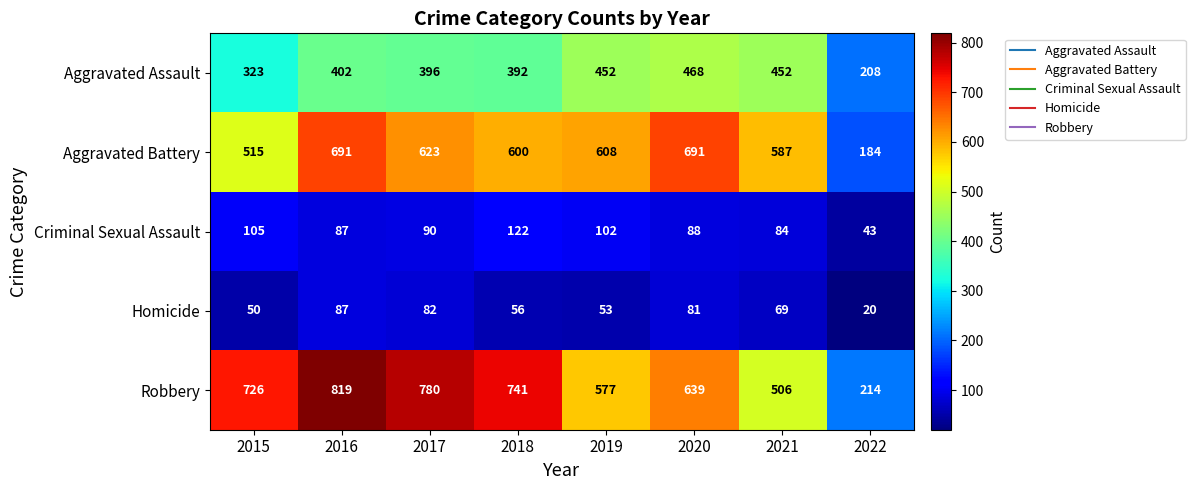

What is the spread (max minus min) of values at 2019?

555